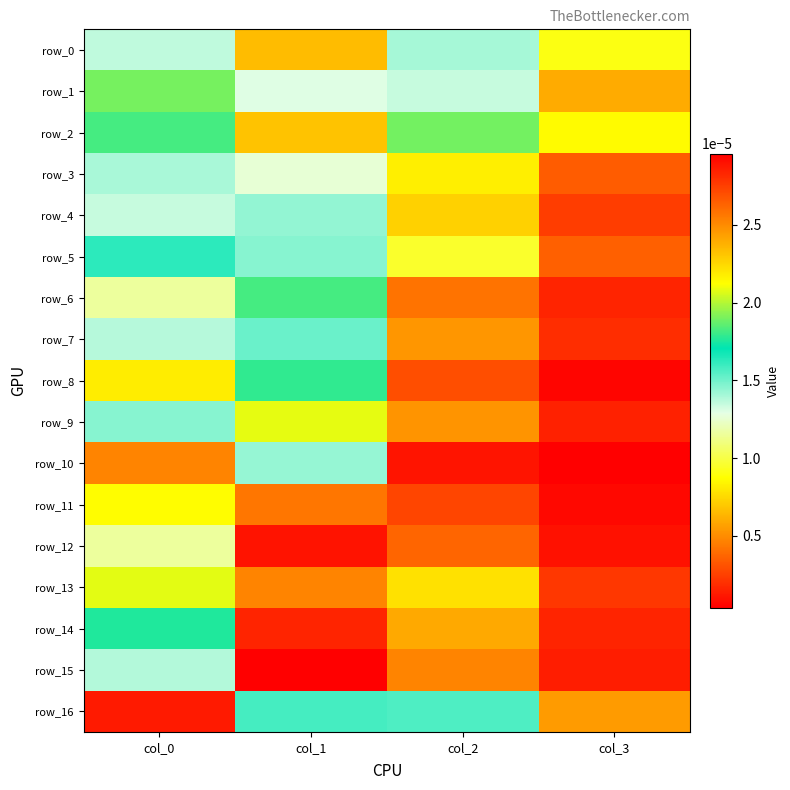

Which series has the largest total across all categories?

row_16